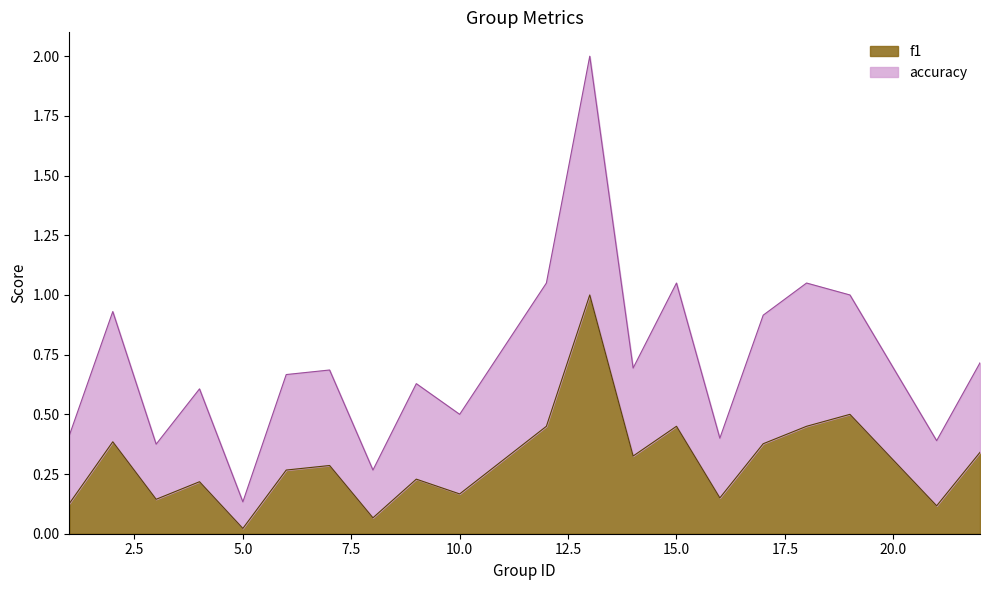

What is the average value of the accuracy series?

0.7